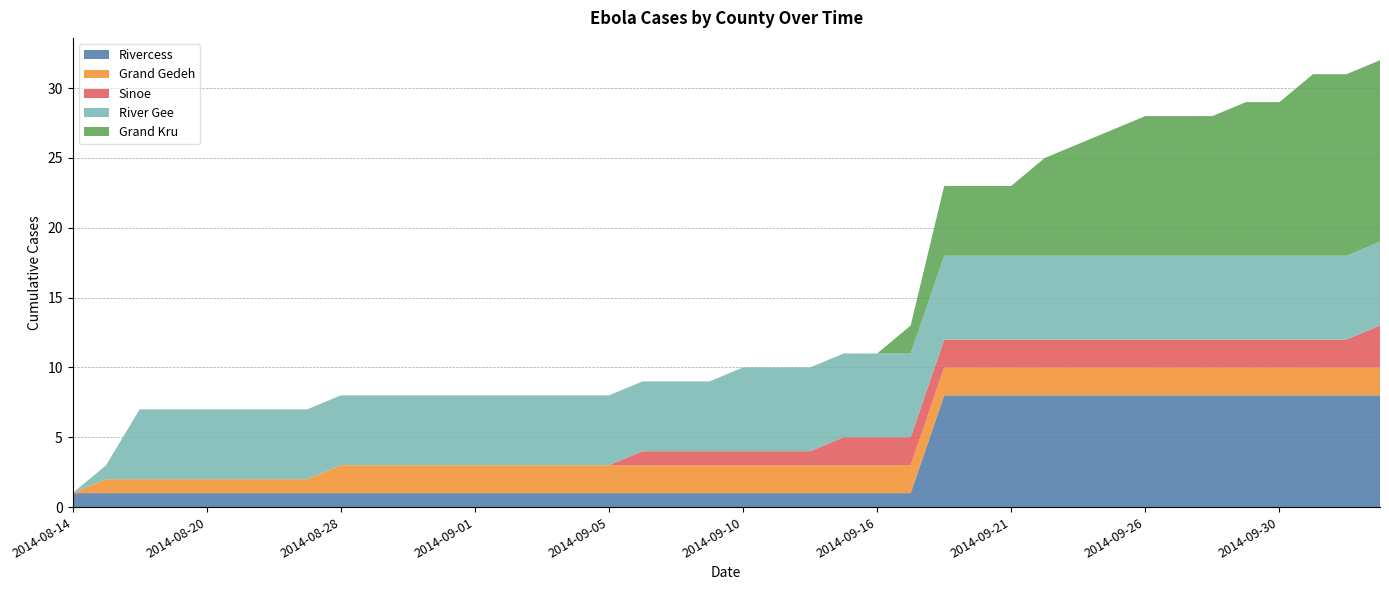

Reading left to right, list all the values displayed in this chart.

Rivercess: 2014-08-14=1	2014-08-17=1	2014-08-18=1	2014-08-19=1	2014-08-20=1	2014-08-24=1	2014-08-25=1	2014-08-26=1	2014-08-28=1	2014-08-29=1	2014-08-30=1	2014-08-31=1	2014-09-01=1	2014-09-02=1	2014-09-03=1	2014-09-04=1	2014-09-05=1	2014-09-06=1	2014-09-07=1	2014-09-08=1	2014-09-10=1	2014-09-11=1	2014-09-14=1	2014-09-15=1	2014-09-16=1	2014-09-17=1	2014-09-19=8	2014-09-20=8	2014-09-21=8	2014-09-22=8	2014-09-23=8	2014-09-25=8	2014-09-26=8	2014-09-27=8	2014-09-28=8	2014-09-29=8	2014-09-30=8	2014-10-01=8	2014-10-02=8	2014-10-03=8
Grand Gedeh: 2014-08-14=0	2014-08-17=1	2014-08-18=1	2014-08-19=1	2014-08-20=1	2014-08-24=1	2014-08-25=1	2014-08-26=1	2014-08-28=2	2014-08-29=2	2014-08-30=2	2014-08-31=2	2014-09-01=2	2014-09-02=2	2014-09-03=2	2014-09-04=2	2014-09-05=2	2014-09-06=2	2014-09-07=2	2014-09-08=2	2014-09-10=2	2014-09-11=2	2014-09-14=2	2014-09-15=2	2014-09-16=2	2014-09-17=2	2014-09-19=2	2014-09-20=2	2014-09-21=2	2014-09-22=2	2014-09-23=2	2014-09-25=2	2014-09-26=2	2014-09-27=2	2014-09-28=2	2014-09-29=2	2014-09-30=2	2014-10-01=2	2014-10-02=2	2014-10-03=2
Sinoe: 2014-08-14=0	2014-08-17=0	2014-08-18=0	2014-08-19=0	2014-08-20=0	2014-08-24=0	2014-08-25=0	2014-08-26=0	2014-08-28=0	2014-08-29=0	2014-08-30=0	2014-08-31=0	2014-09-01=0	2014-09-02=0	2014-09-03=0	2014-09-04=0	2014-09-05=0	2014-09-06=1	2014-09-07=1	2014-09-08=1	2014-09-10=1	2014-09-11=1	2014-09-14=1	2014-09-15=2	2014-09-16=2	2014-09-17=2	2014-09-19=2	2014-09-20=2	2014-09-21=2	2014-09-22=2	2014-09-23=2	2014-09-25=2	2014-09-26=2	2014-09-27=2	2014-09-28=2	2014-09-29=2	2014-09-30=2	2014-10-01=2	2014-10-02=2	2014-10-03=3
River Gee: 2014-08-14=0	2014-08-17=1	2014-08-18=5	2014-08-19=5	2014-08-20=5	2014-08-24=5	2014-08-25=5	2014-08-26=5	2014-08-28=5	2014-08-29=5	2014-08-30=5	2014-08-31=5	2014-09-01=5	2014-09-02=5	2014-09-03=5	2014-09-04=5	2014-09-05=5	2014-09-06=5	2014-09-07=5	2014-09-08=5	2014-09-10=6	2014-09-11=6	2014-09-14=6	2014-09-15=6	2014-09-16=6	2014-09-17=6	2014-09-19=6	2014-09-20=6	2014-09-21=6	2014-09-22=6	2014-09-23=6	2014-09-25=6	2014-09-26=6	2014-09-27=6	2014-09-28=6	2014-09-29=6	2014-09-30=6	2014-10-01=6	2014-10-02=6	2014-10-03=6
Grand Kru: 2014-08-14=0	2014-08-17=0	2014-08-18=0	2014-08-19=0	2014-08-20=0	2014-08-24=0	2014-08-25=0	2014-08-26=0	2014-08-28=0	2014-08-29=0	2014-08-30=0	2014-08-31=0	2014-09-01=0	2014-09-02=0	2014-09-03=0	2014-09-04=0	2014-09-05=0	2014-09-06=0	2014-09-07=0	2014-09-08=0	2014-09-10=0	2014-09-11=0	2014-09-14=0	2014-09-15=0	2014-09-16=0	2014-09-17=2	2014-09-19=5	2014-09-20=5	2014-09-21=5	2014-09-22=7	2014-09-23=8	2014-09-25=9	2014-09-26=10	2014-09-27=10	2014-09-28=10	2014-09-29=11	2014-09-30=11	2014-10-01=13	2014-10-02=13	2014-10-03=13